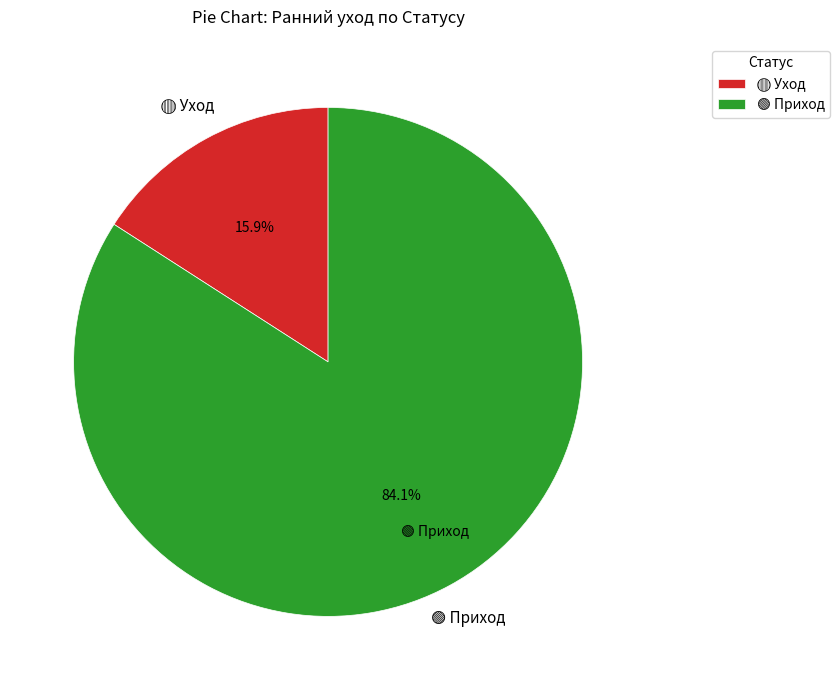

Does any single category account for the majority?

Yes